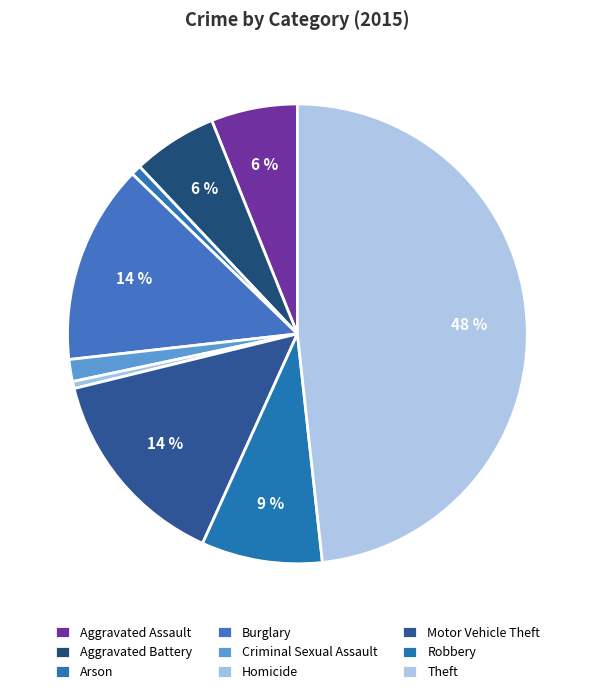

Which slice is the largest?

Theft